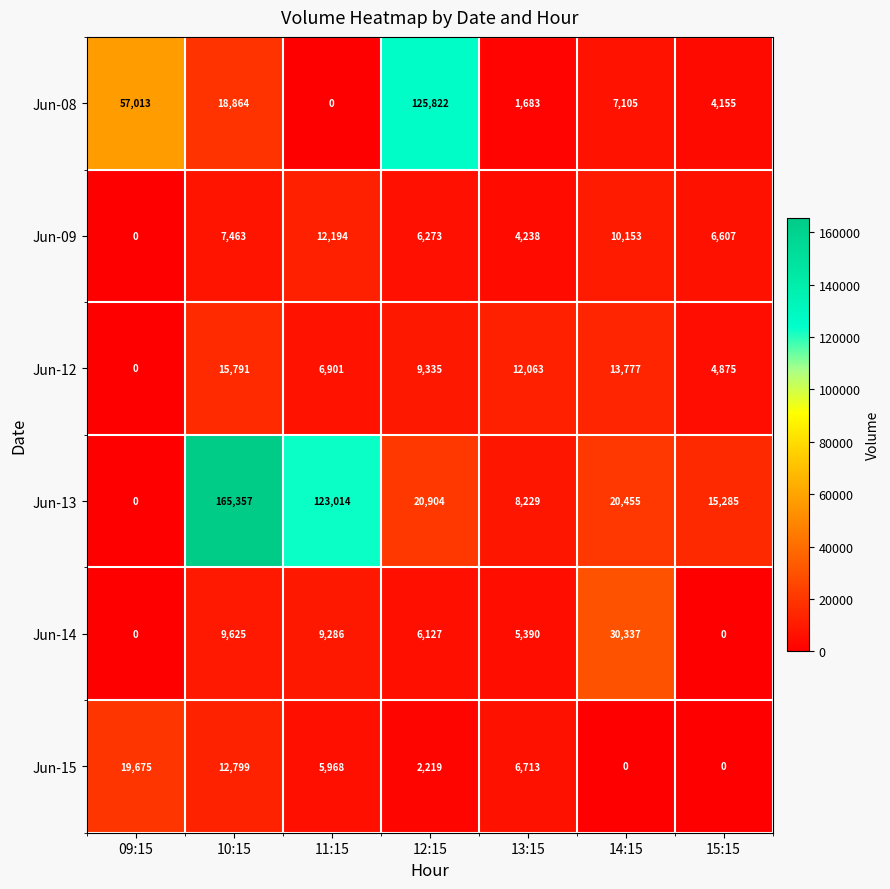

How many series are shown in this chart?

6